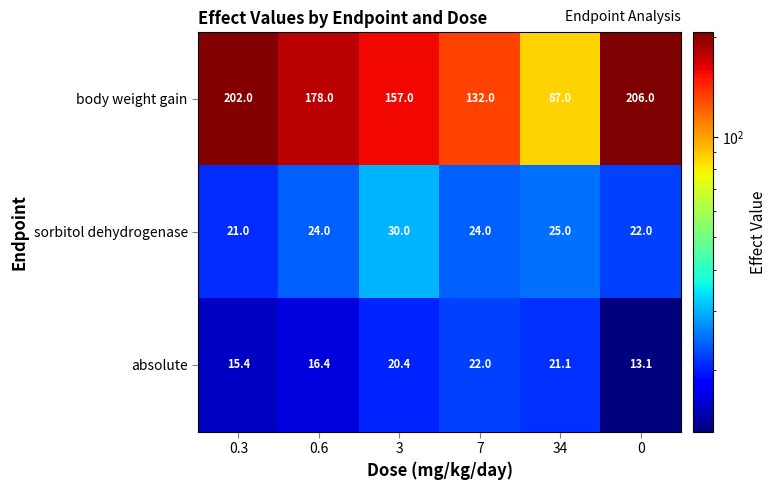

What is the minimum value shown in the chart?

13.1